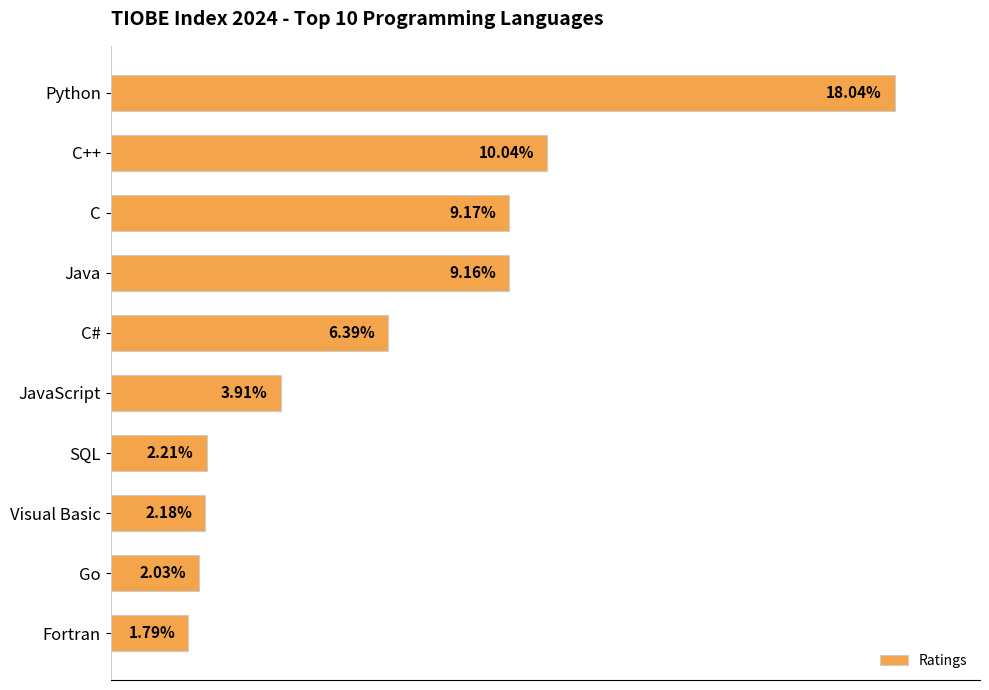

What is the label of the 10th bar from the bottom?

Python